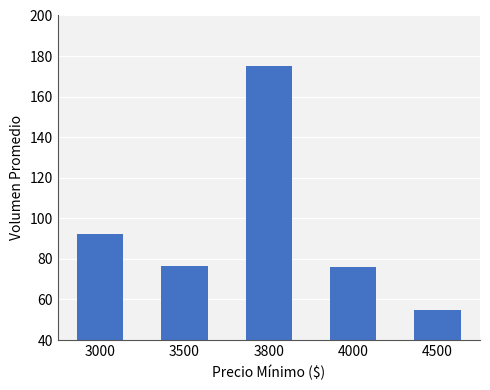

What is the sum of all values?

474.8